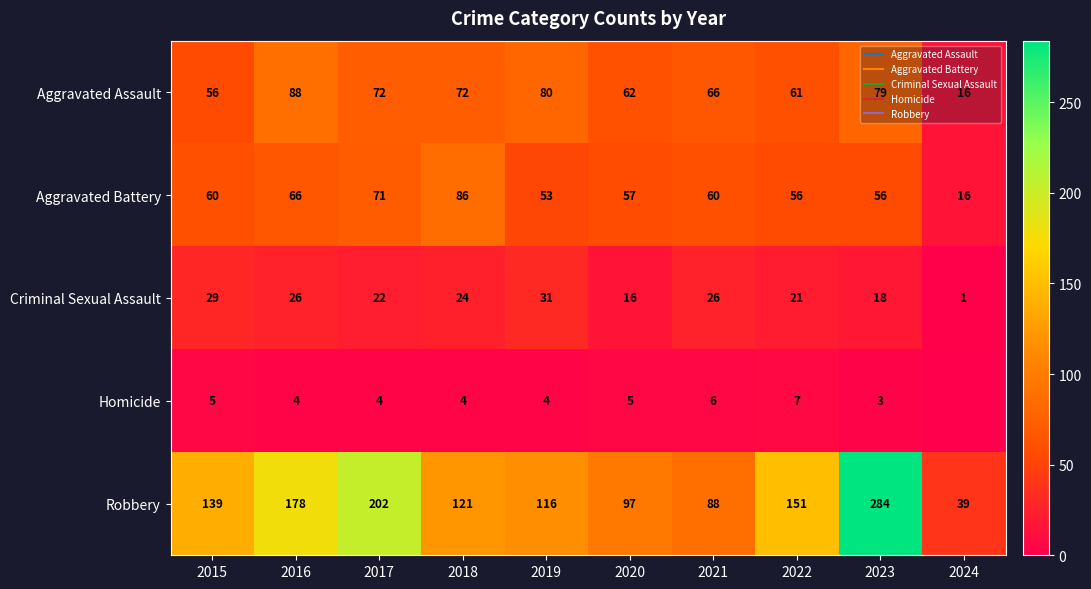

How many data points in Aggravated Assault are above 72?

3